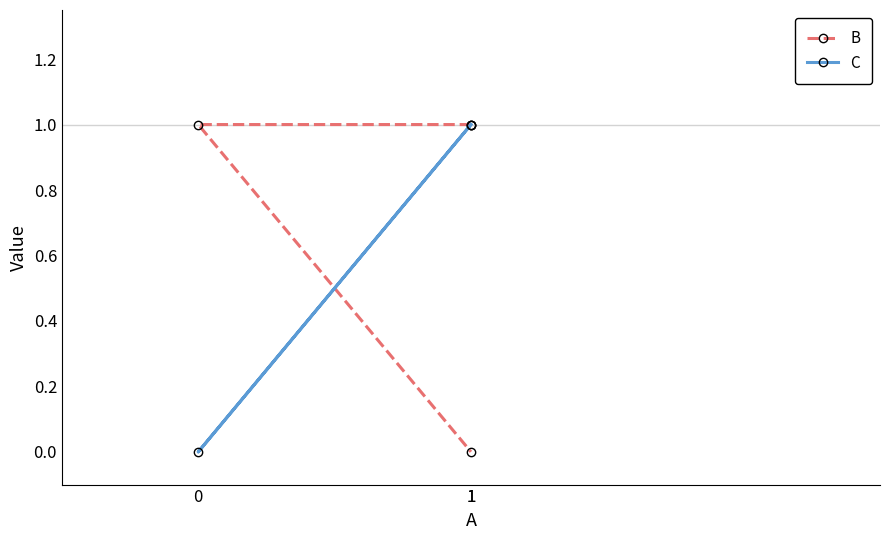

How many values in C are above zero?

2